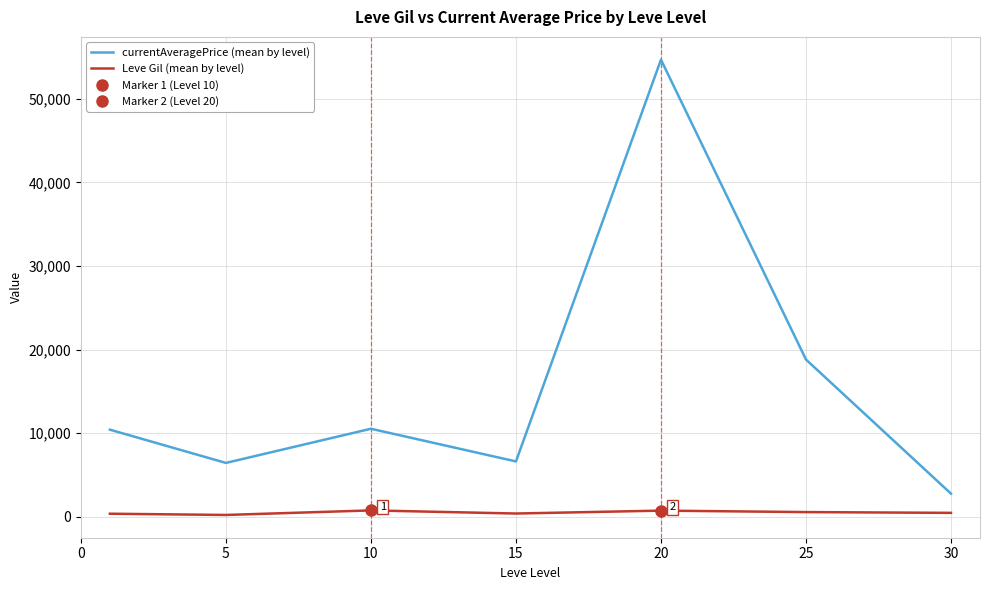

In Leve Gil (mean by level), how many points are higher than both neighbors (excluding endpoints)?

2